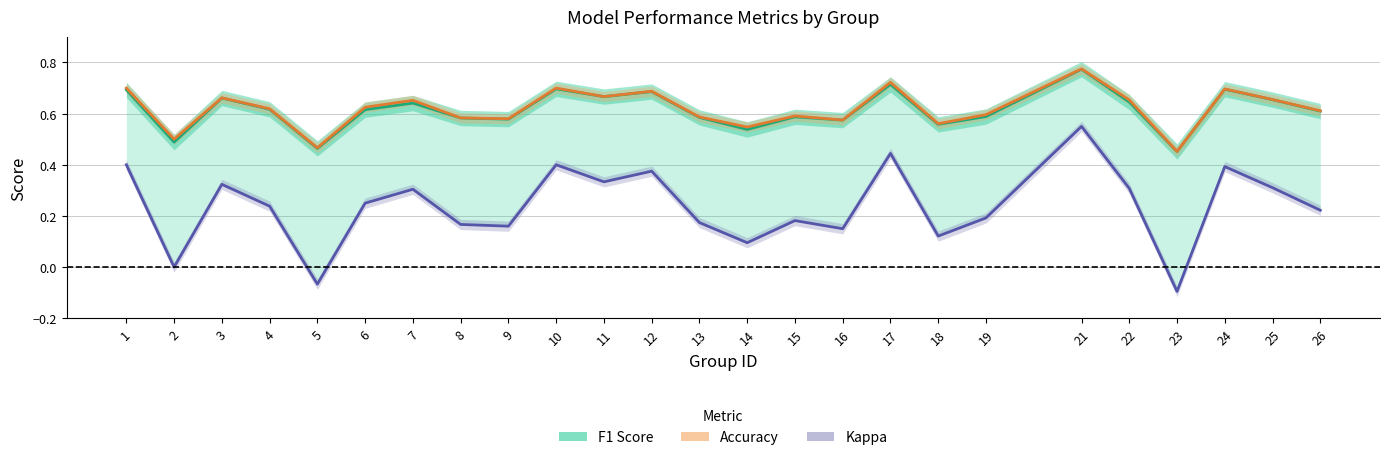

In Accuracy, how many points are higher than both neighbors (excluding endpoints)?

8